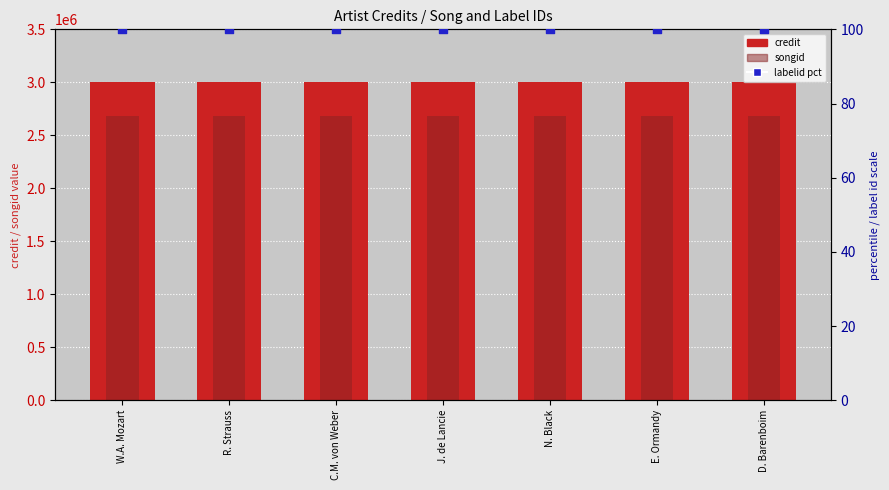

Which series has the largest Y range (max minus min)?

credit